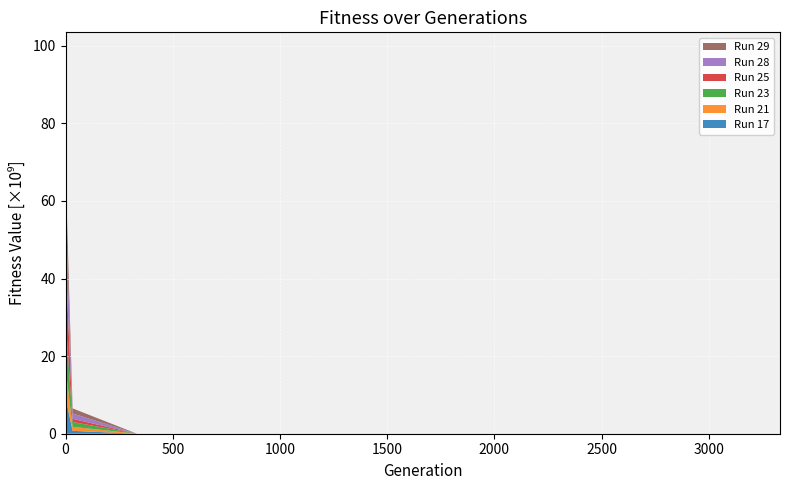

Reading right to left, transcribe all the data shown in this chart.

Run 17: 3332=0.0	2999=0.1	2666=1.9	2332=3.2	1999=4.6	1666=22.9	1333=23.1	1000=49.6	666=762.2	333=7937.7	33=741846207.8	3=8512186661.1	0=16592091951.3
Run 21: 3332=0.2	2999=1.3	2666=2.0	2332=2.7	1999=6.3	1666=17.9	1333=70.8	1000=85.5	666=149.8	333=423.0	33=1040918701.1	3=6986822500.3	0=14076348310.6
Run 23: 3332=0.2	2999=3.5	2666=6.8	2332=12.5	1999=19.5	1666=60.5	1333=144.8	1000=875.2	666=1176.3	333=18059.6	33=1234689608.0	3=11806934052.4	0=12805187561.6
Run 25: 3332=0.0	2999=0.1	2666=0.3	2332=0.9	1999=2.3	1666=4.2	1333=74.3	1000=117.8	666=607.1	333=8203.7	33=820221437.1	3=13922415856.6	0=20354938716.7
Run 28: 3332=0.1	2999=0.1	2666=0.1	2332=0.3	1999=9.5	1666=11.1	1333=59.6	1000=169.5	666=287.7	333=2026.3	33=1395292686.3	3=13245215666.2	0=13265186068.1
Run 29: 3332=0.1	2999=0.2	2666=1.1	2332=7.8	1999=9.3	1666=20.7	1333=280.2	1000=280.8	666=1185.5	333=2520.2	33=1296740918.3	3=8281797094.0	0=21437907034.3